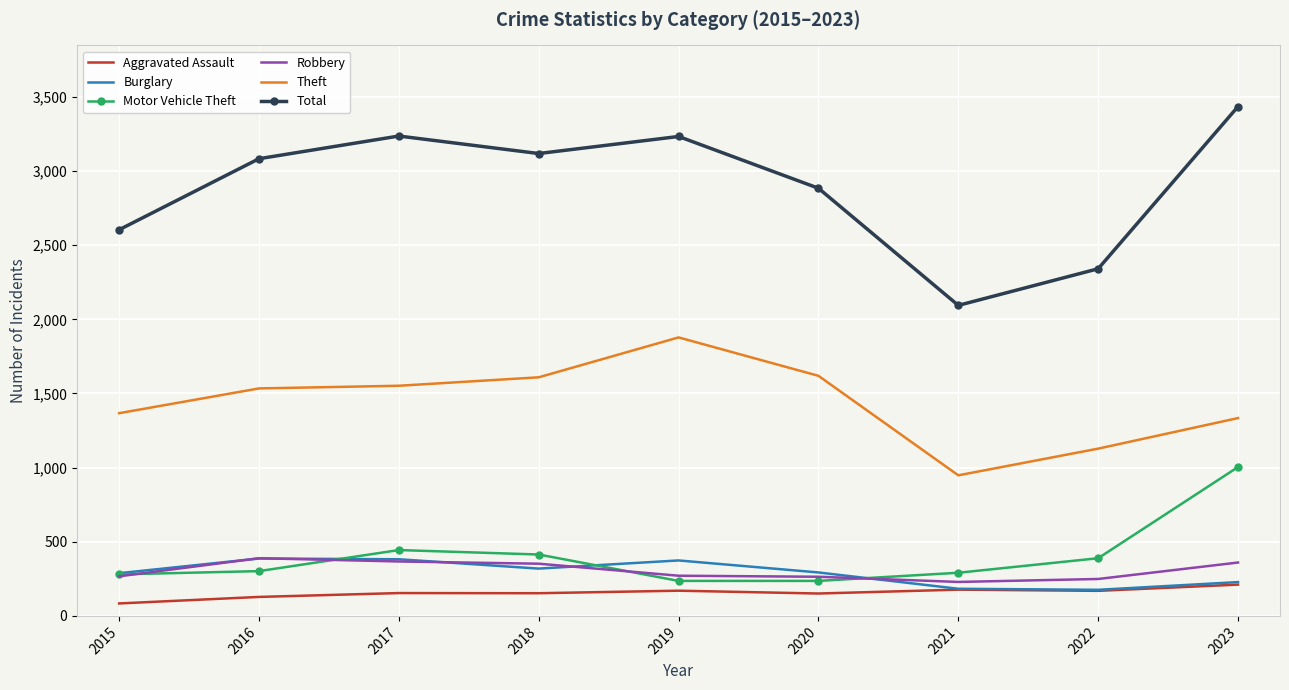

True or false: Total and Motor Vehicle Theft intersect in this chart.

False